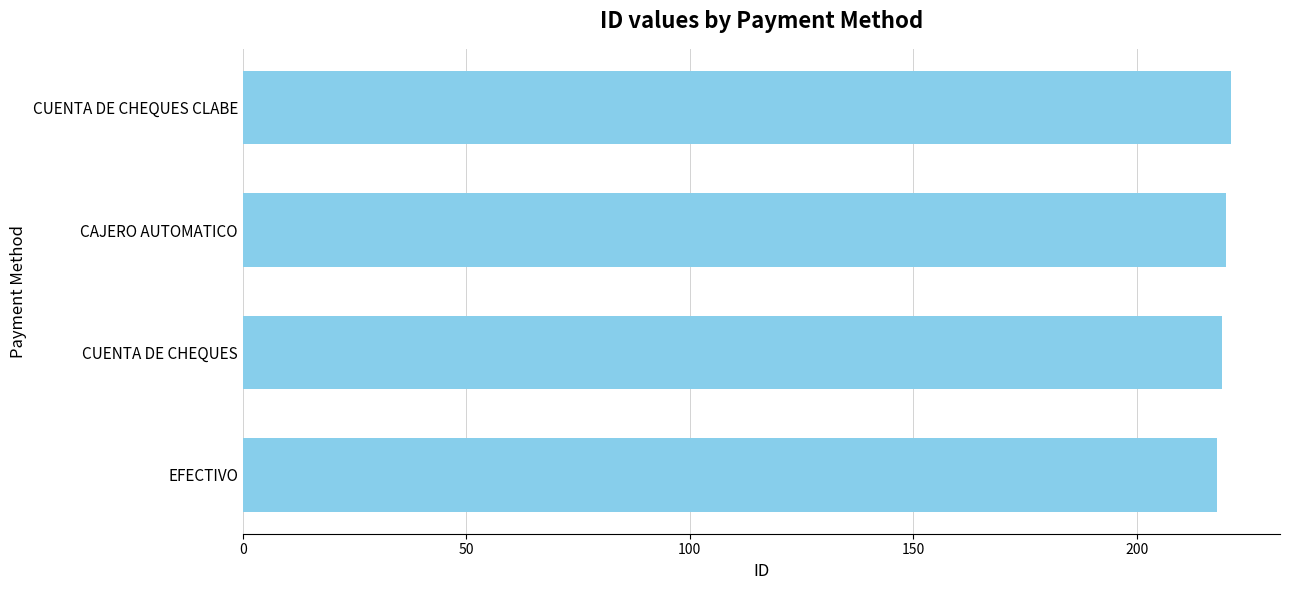

What is the minimum value shown in the chart?

218